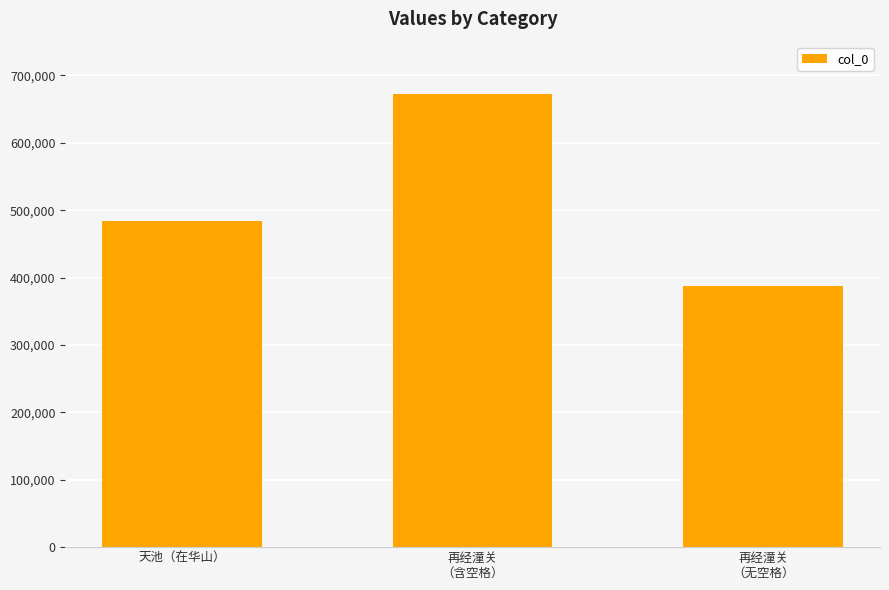

List the labels in order of value, smallest first.

再经潼关
（无空格）, 天池（在华山）, 再经潼关
（含空格）